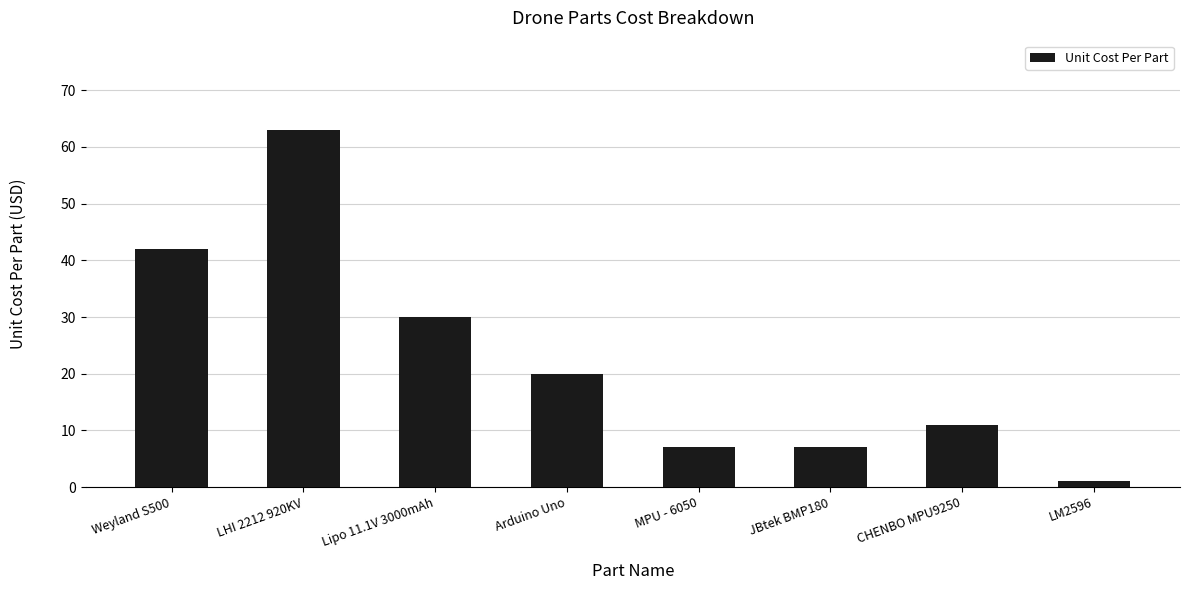

Which label corresponds to the largest value in the chart?

LHI 2212 920KV